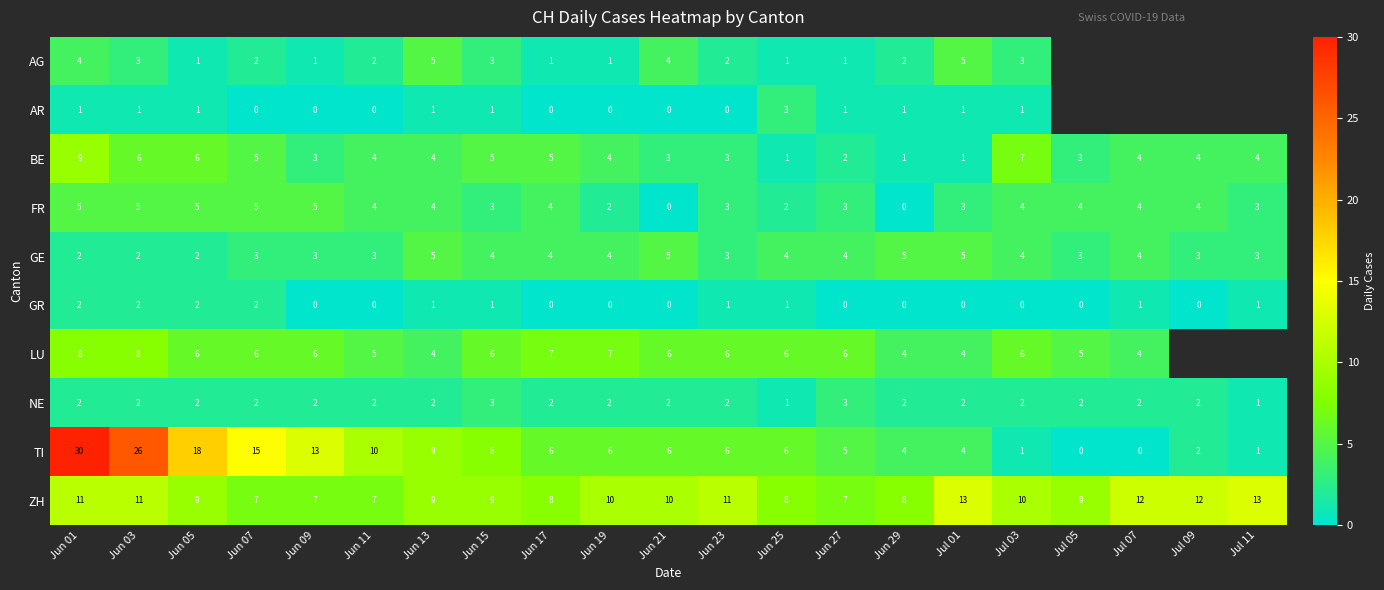

True or false: GR has a value of 0 at Jun 27.

True